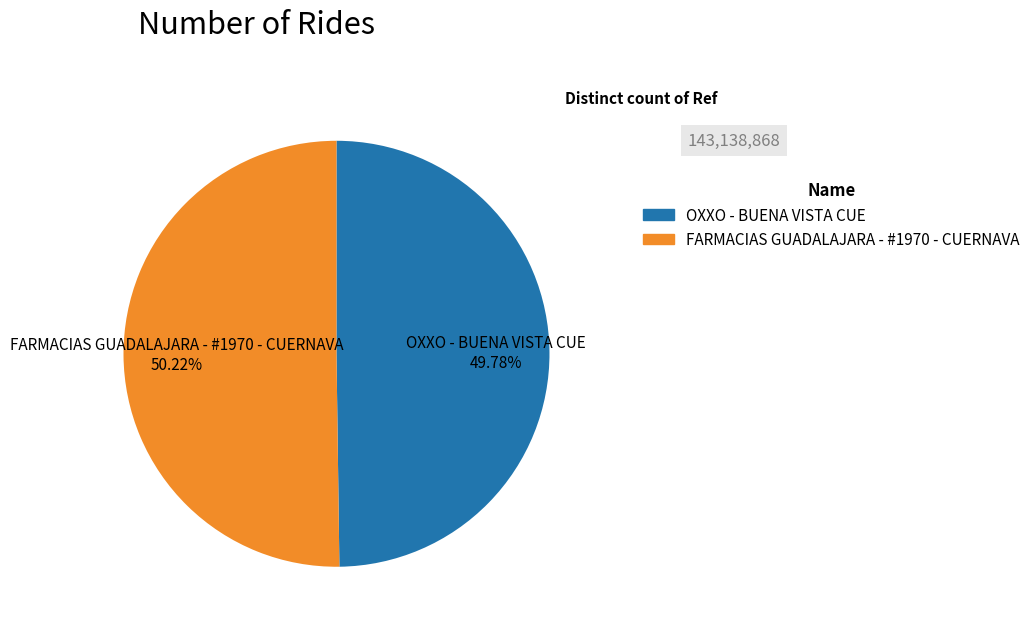

Does any single category account for the majority?

Yes